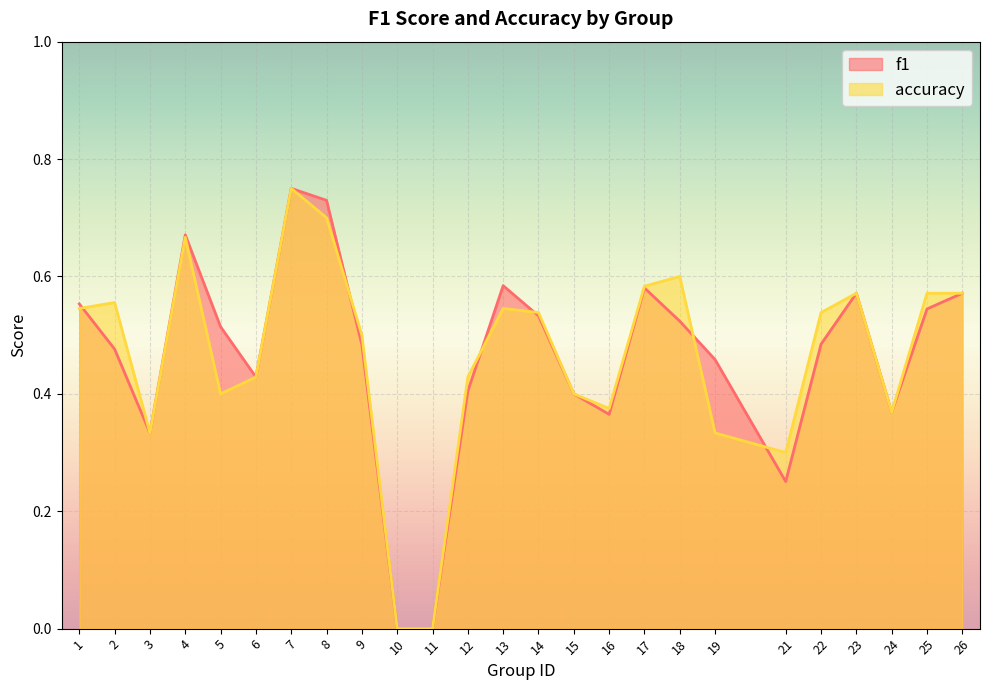

Is it true that accuracy equals 0.2 at 16?

False